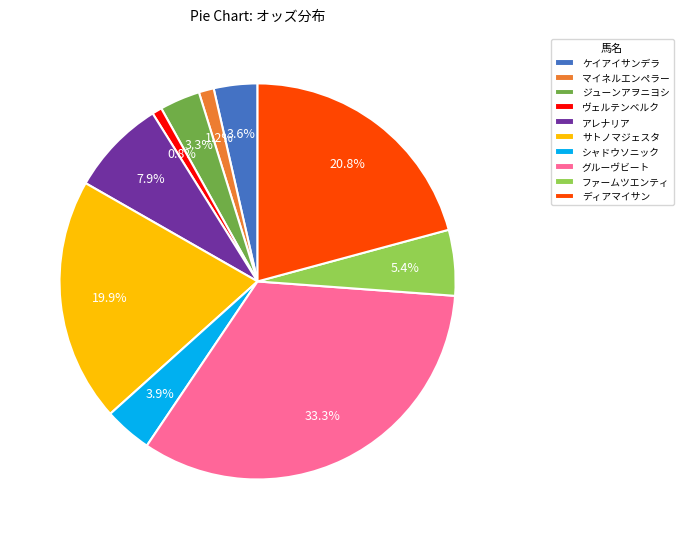

Is there any slice that represents more than half of the pie?

No